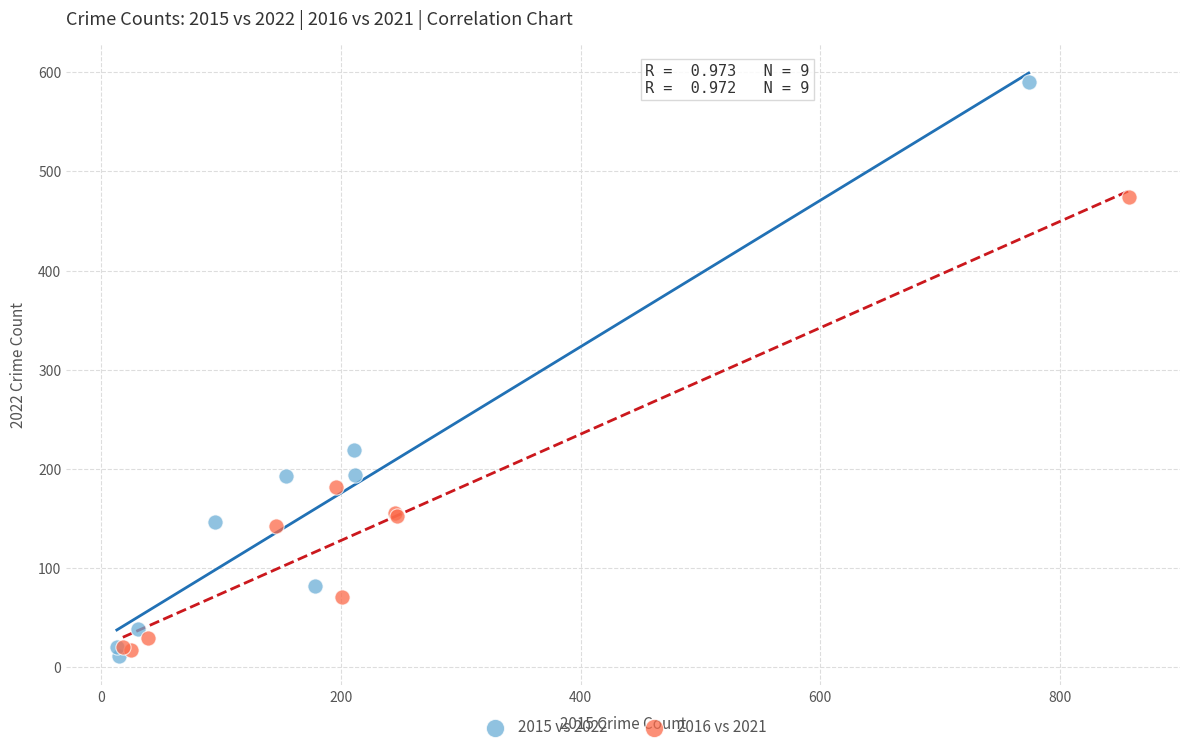

Which series has the largest Y range (max minus min)?

2015 vs 2022